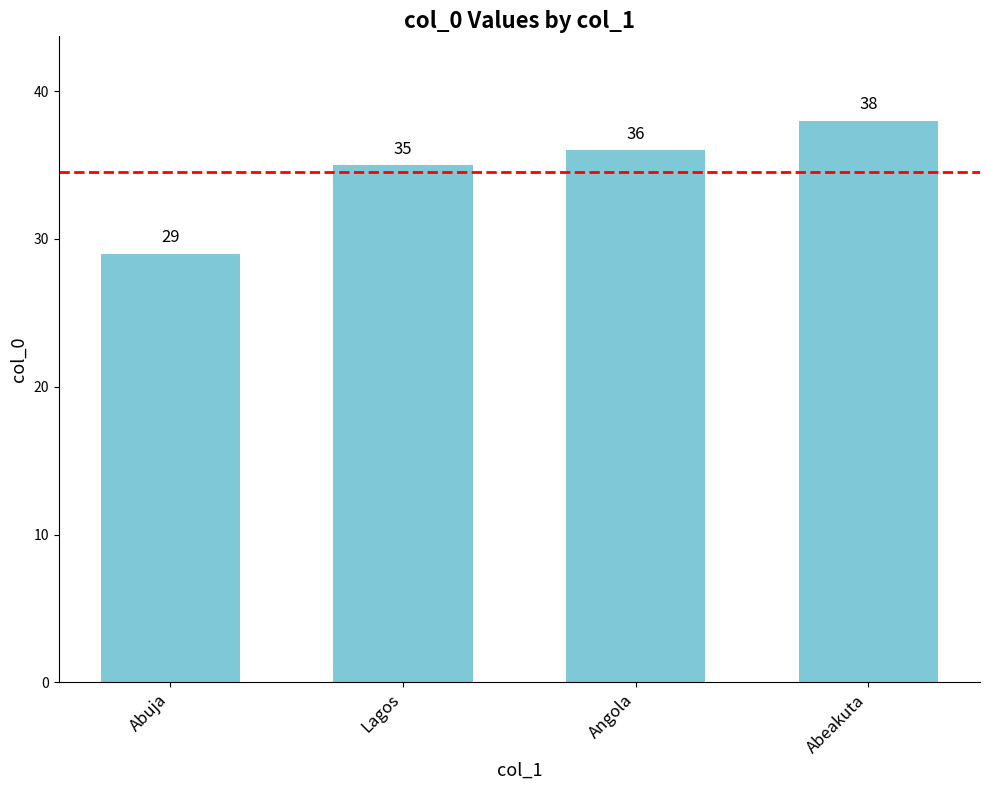

Rank the categories by value from highest to lowest.

Abeakuta, Angola, Lagos, Abuja